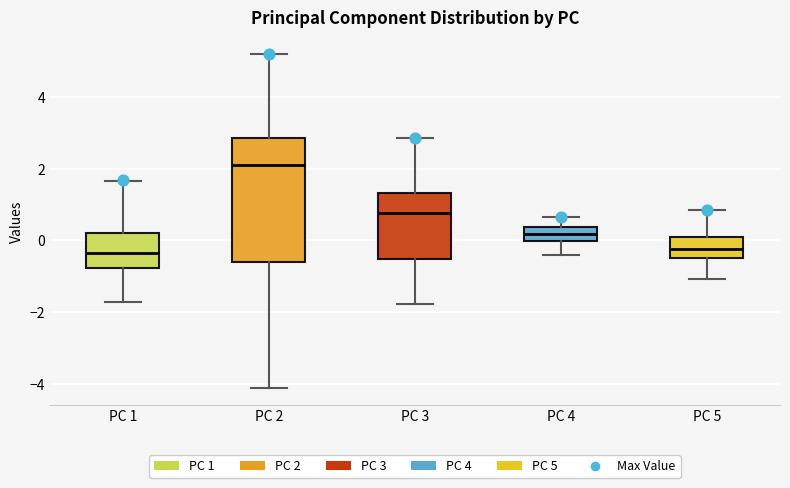

Reading left to right, transcribe this box plot: for each box, give where its median line is, the range the box spans, and where its two whiskers end, as read against the y-axis. The values are not printed on the chart, so give them approximately, as read against the axis.

PC 1: median -0.4, box -0.8 to 0.2, whiskers -1.8 to 1.6
PC 2: median 2.2, box -0.6 to 2.8, whiskers -4.2 to 5.2
PC 3: median 0.8, box -0.6 to 1.4, whiskers -1.8 to 2.8
PC 4: median 0.2, box 0.0 to 0.4, whiskers -0.4 to 0.6
PC 5: median -0.2, box -0.4 to 0.0, whiskers -1.0 to 0.8